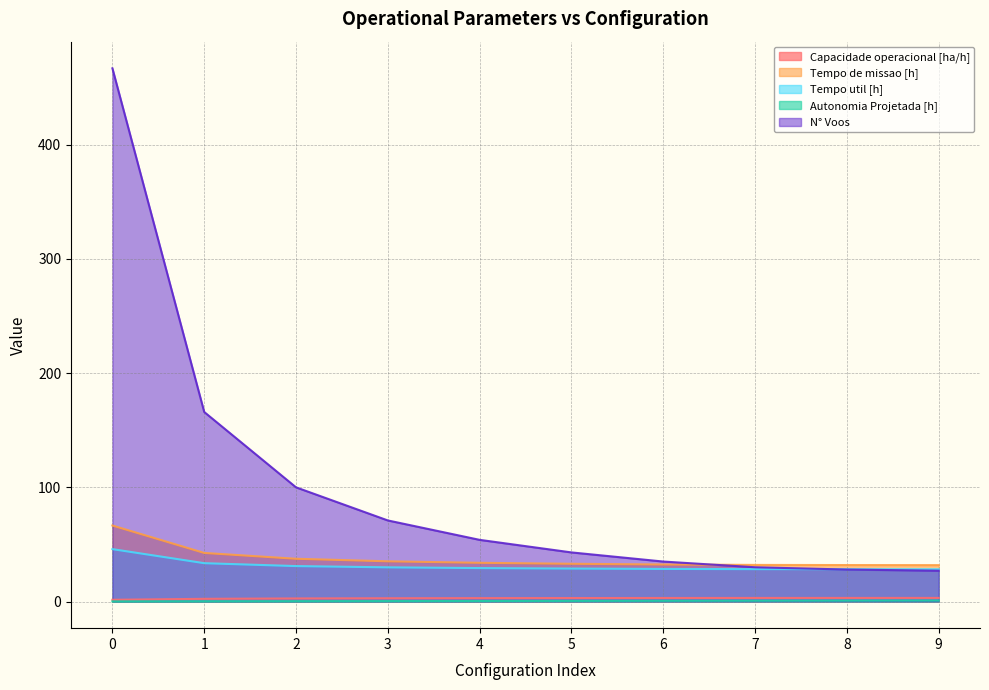

True or false: Capacidade operacional [ha/h] and Tempo util [h] intersect in this chart.

False